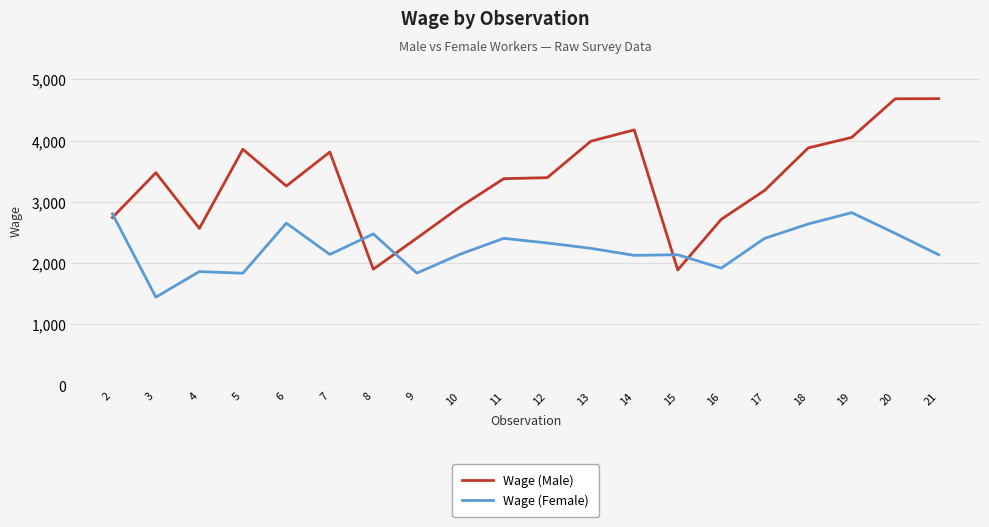

True or false: Wage (Female) and Wage (Male) intersect in this chart.

True